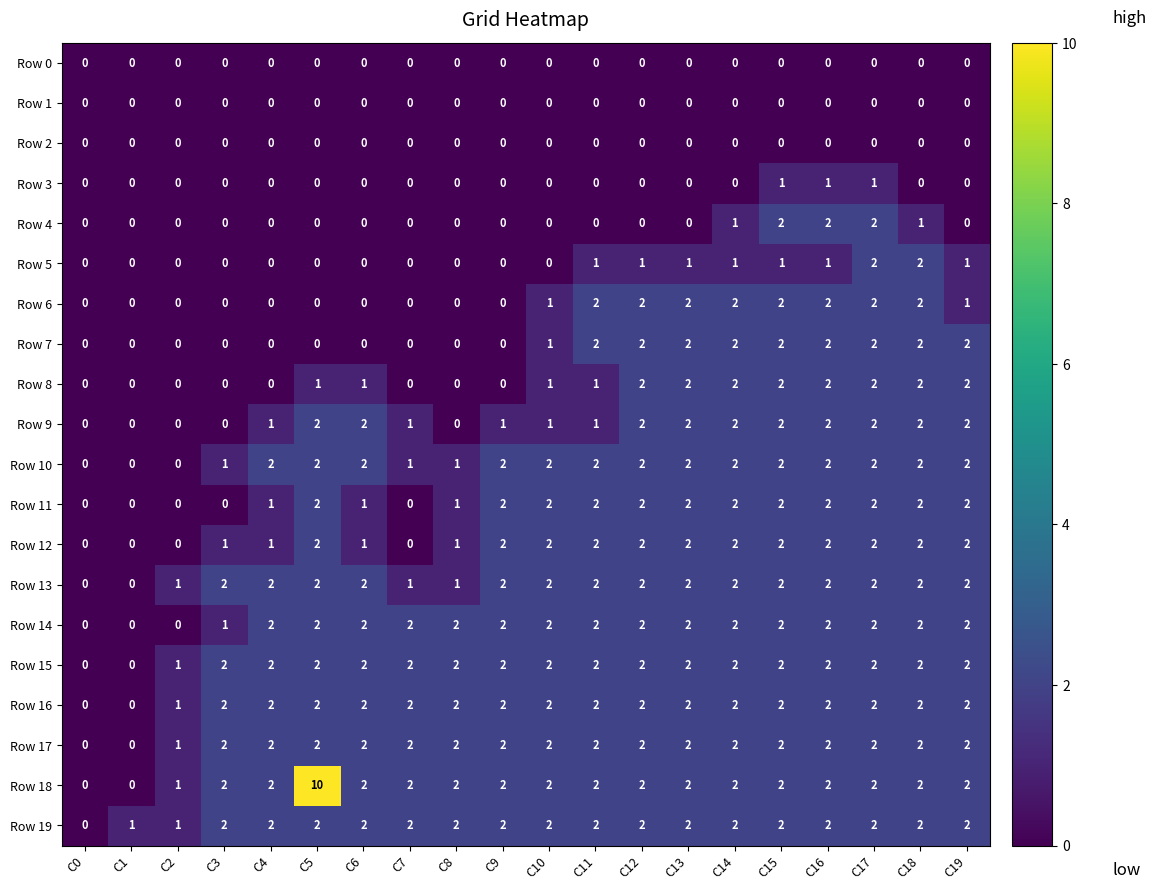

Where is Row 15 nearest to the value 1?

C2